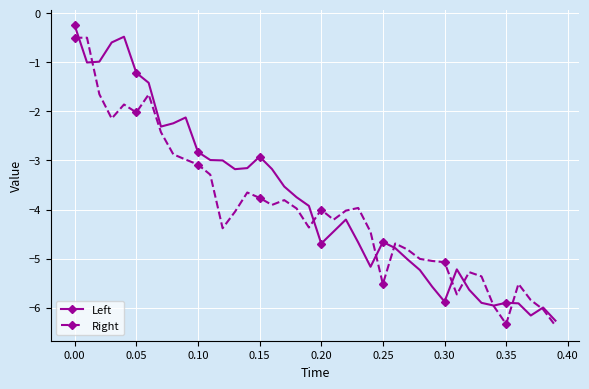

True or false: Right and Left intersect in this chart.

True